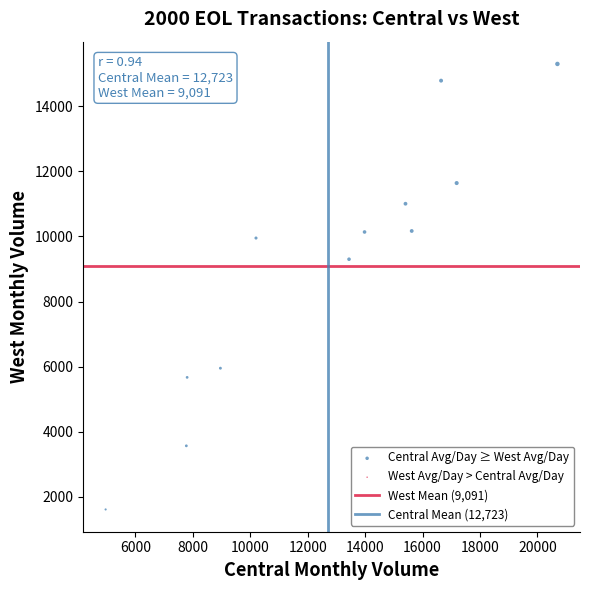

What Y value in the scatter plot is closest to 8456?

9300